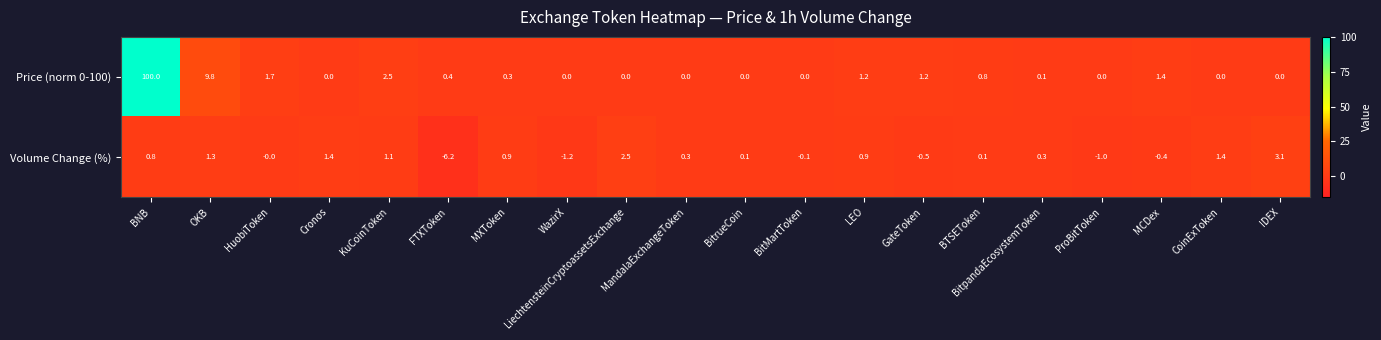

What is the difference between the highest and lowest values at MCDex?

1.8